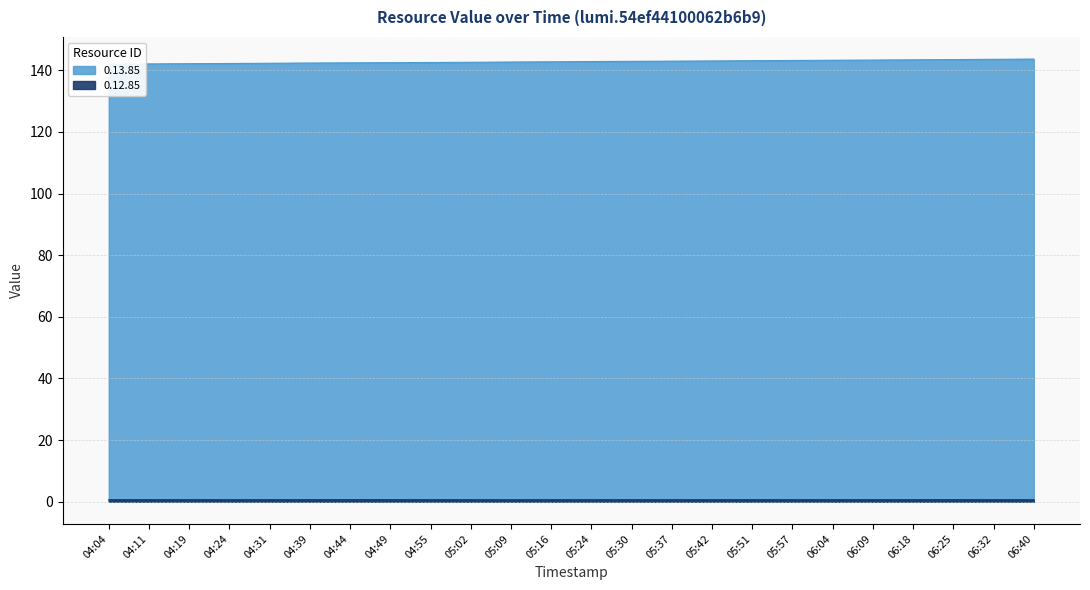

Does the chart display data point markers on the line(s)?

No